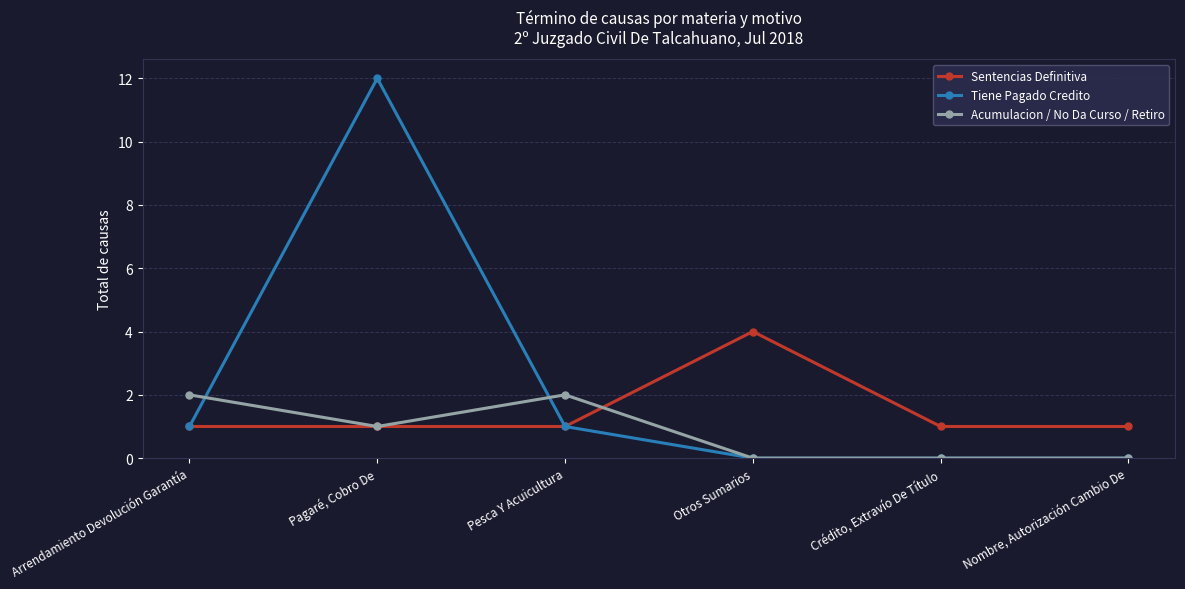

True or false: Sentencias Definitiva has a value of 4 at Otros Sumarios.

True